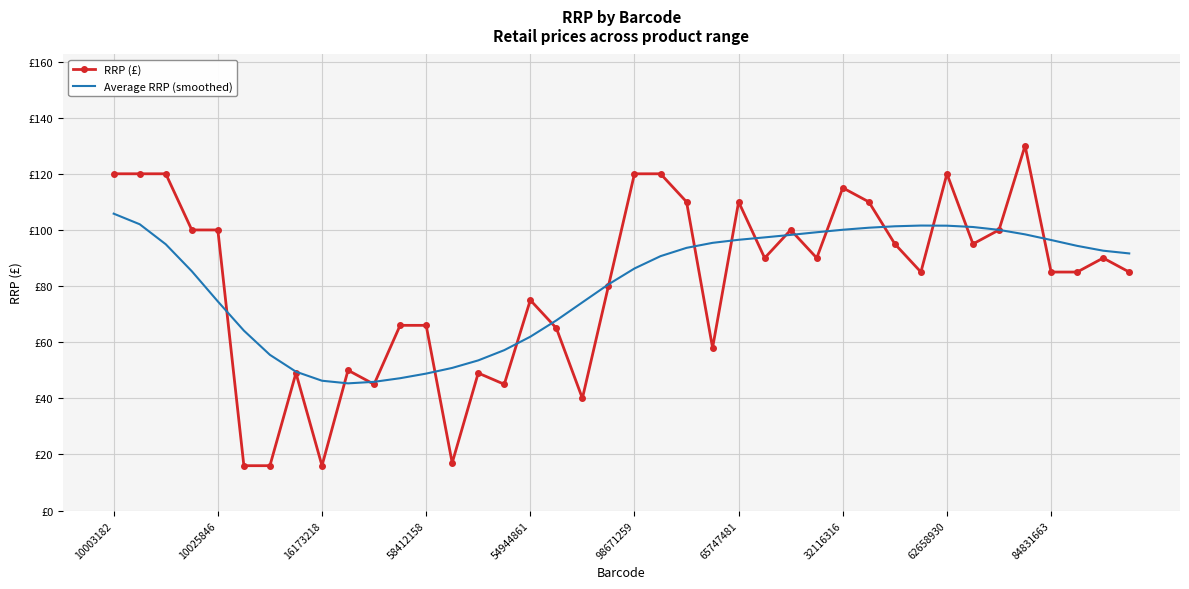

What are all the series names shown in the legend?

RRP (£), Average RRP (smoothed)